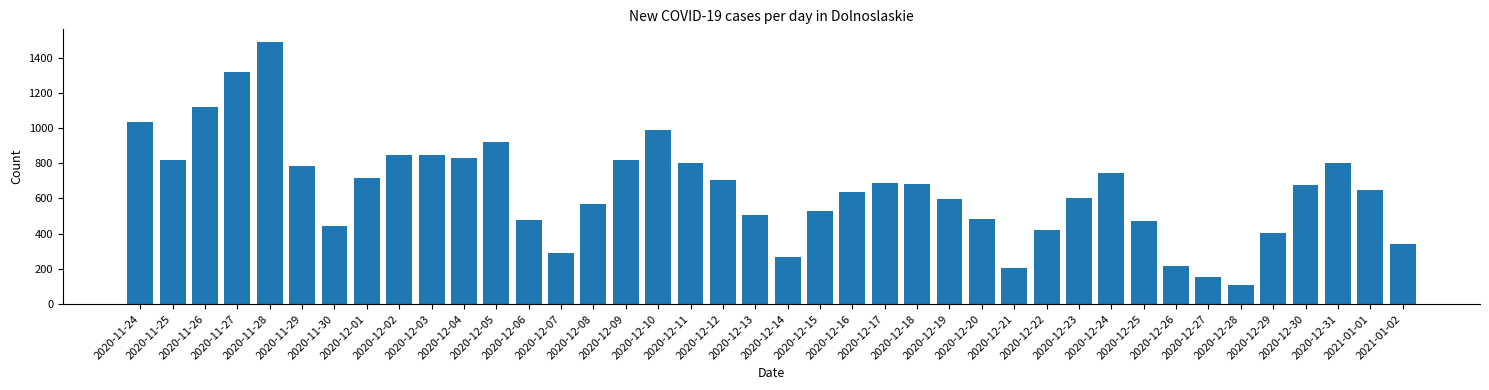

What is the sum of all values?

25985